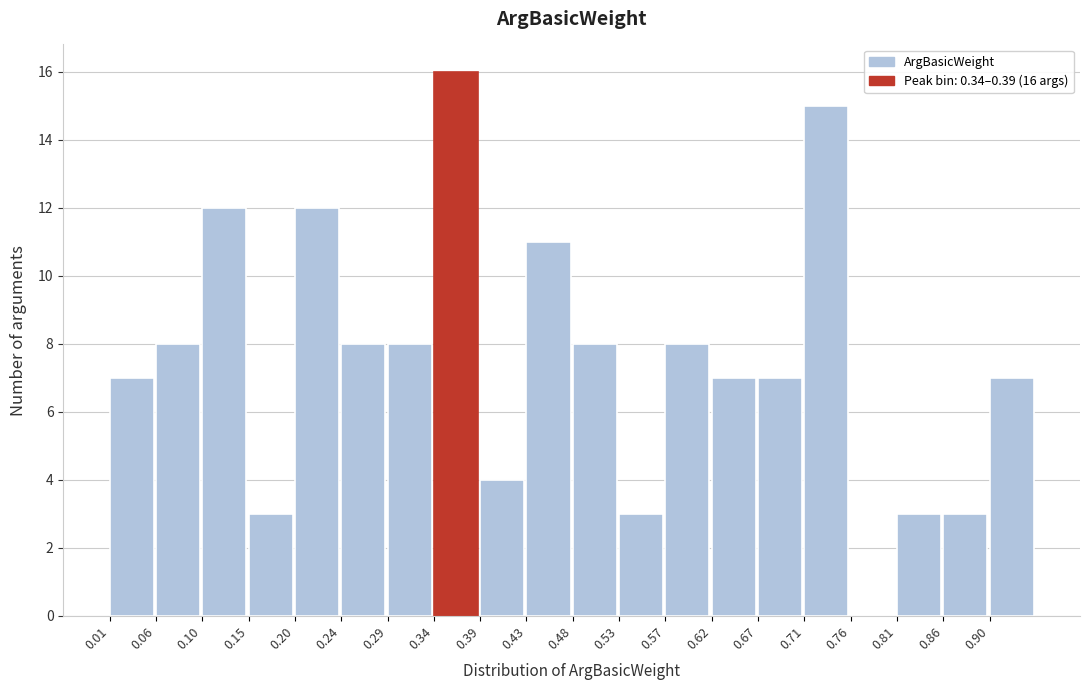

Which range on the x-axis has the tallest bar?

0.339 to 0.386